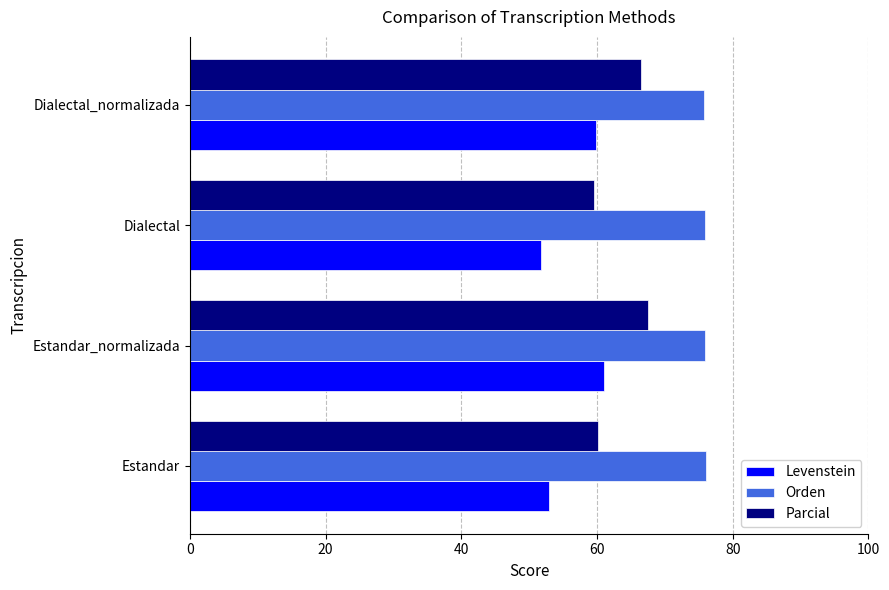

What is the difference between the highest and lowest values at Estandar_normalizada?

14.8